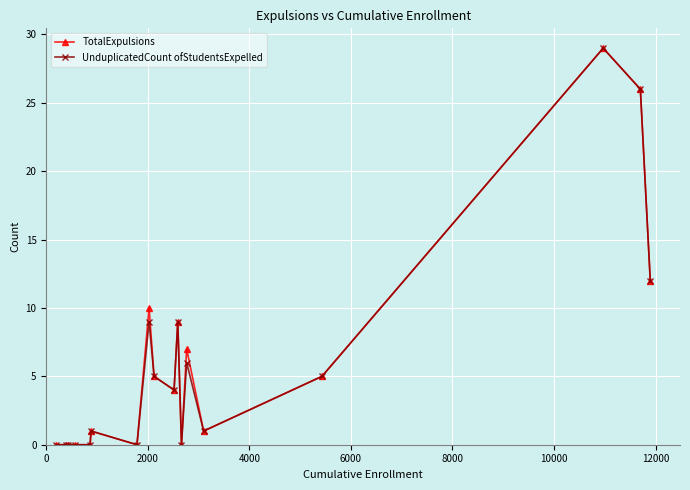

What is the greatest value displayed?

29